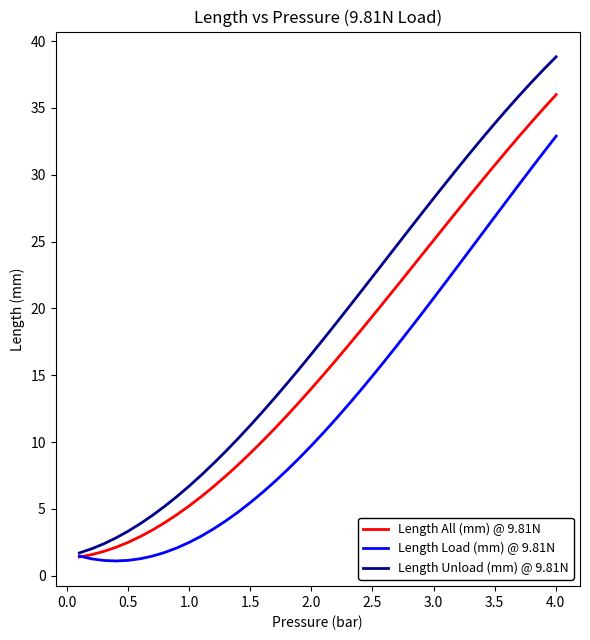

Which series has the widest spread of values?

Length Unload (mm) @ 9.81N